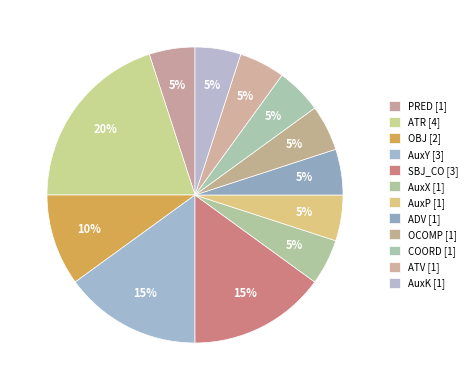

Is there any slice that represents more than half of the pie?

No